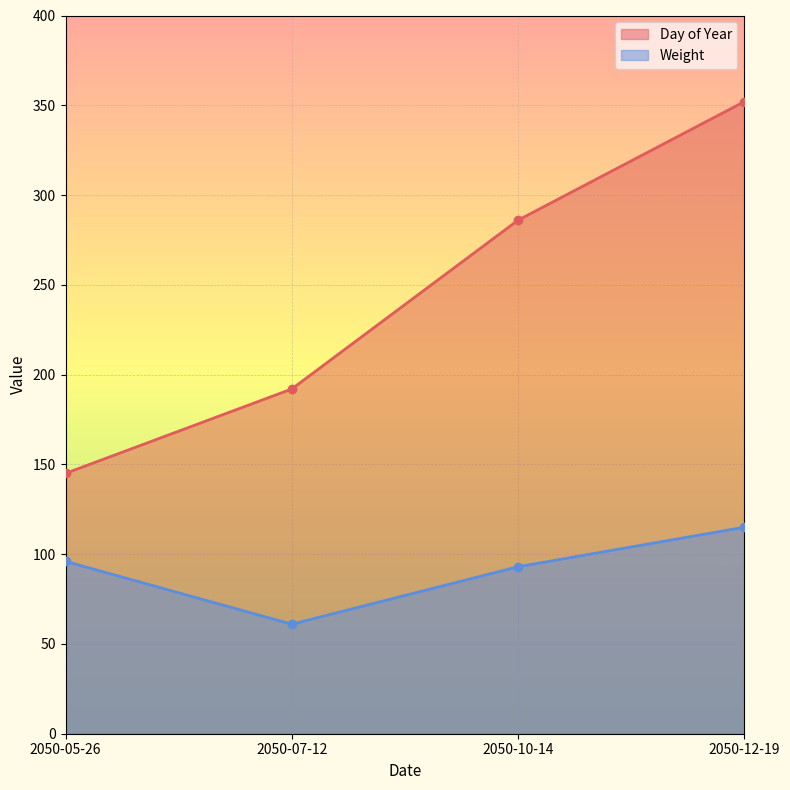

True or false: Weight and Day of Year intersect in this chart.

False